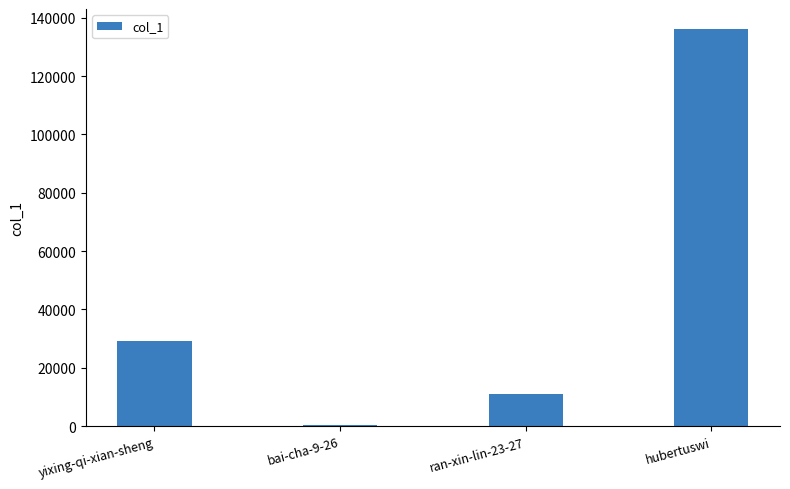

What value does the data have at hubertuswi?

136153